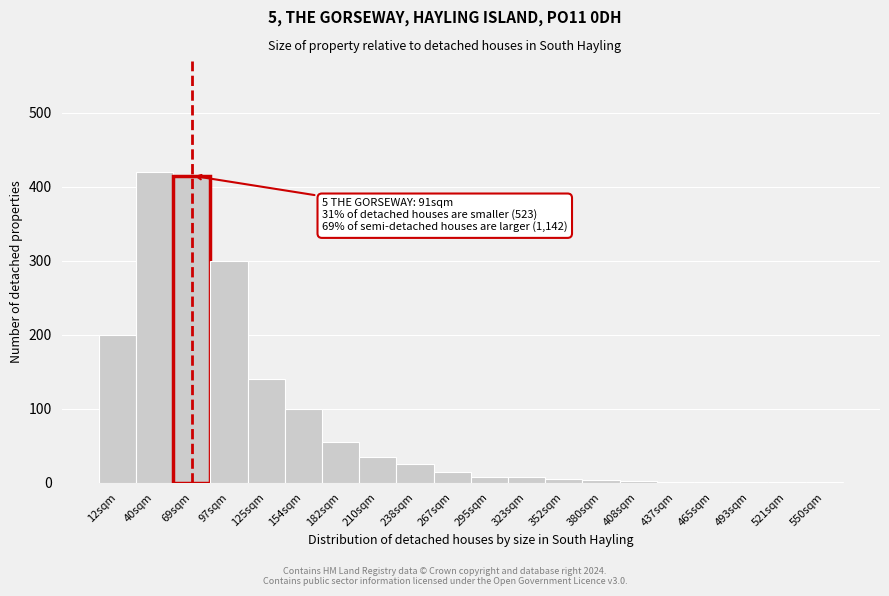

Between 125sqm and 210sqm, which is larger?

125sqm